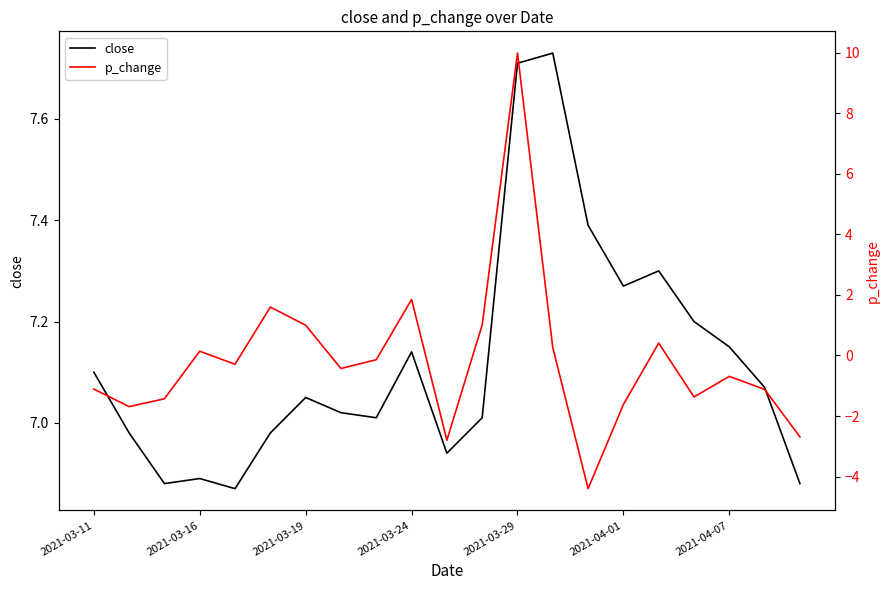

What is the approximate value of close at 17?

7.2